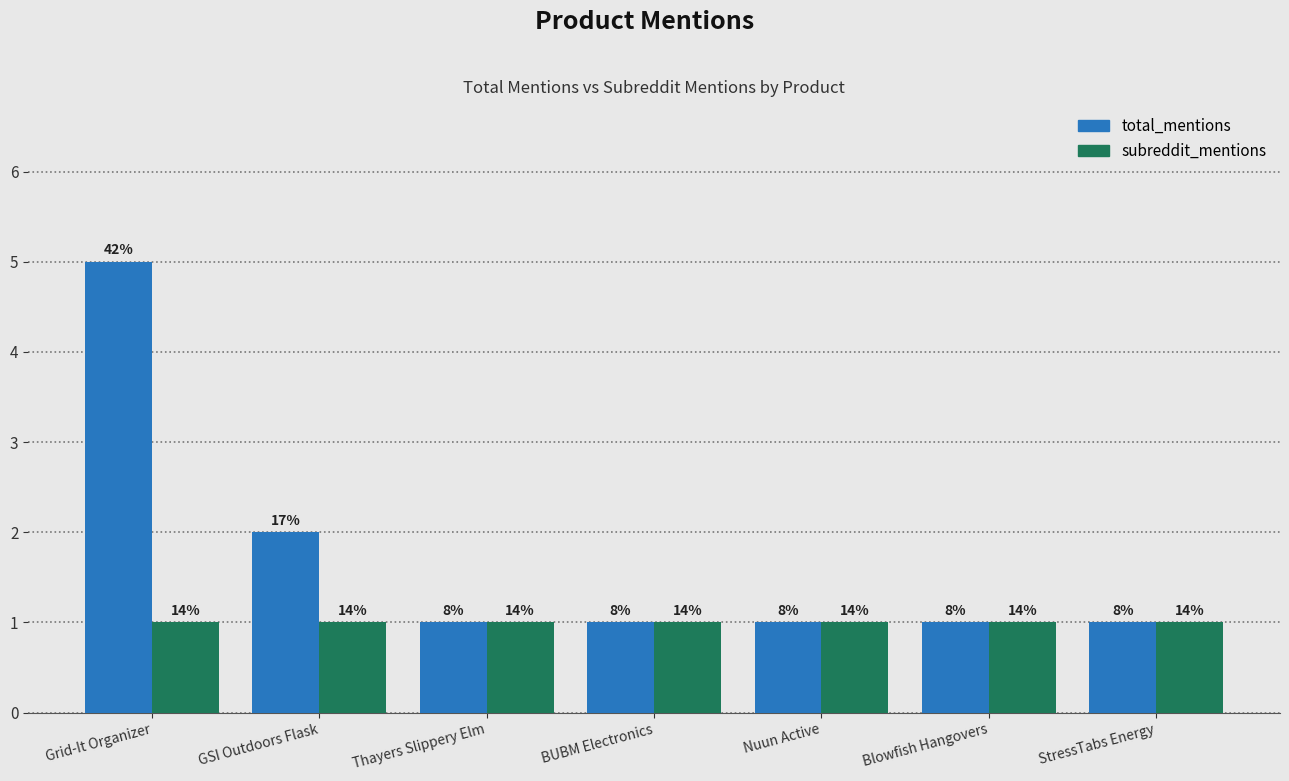

What are all the series names shown in the legend?

total_mentions, subreddit_mentions